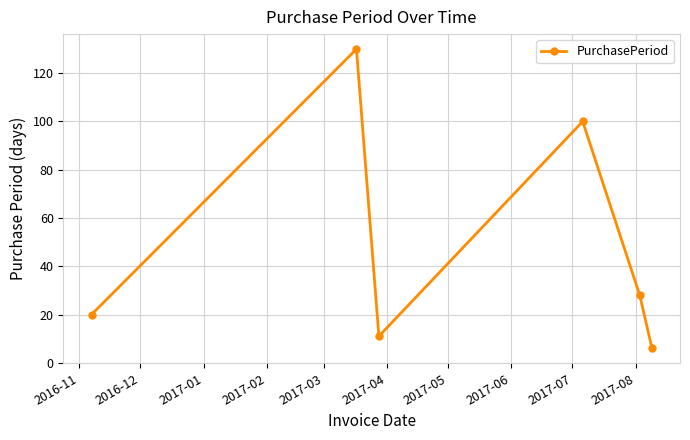

What is the value of the 1st point from the left?

20